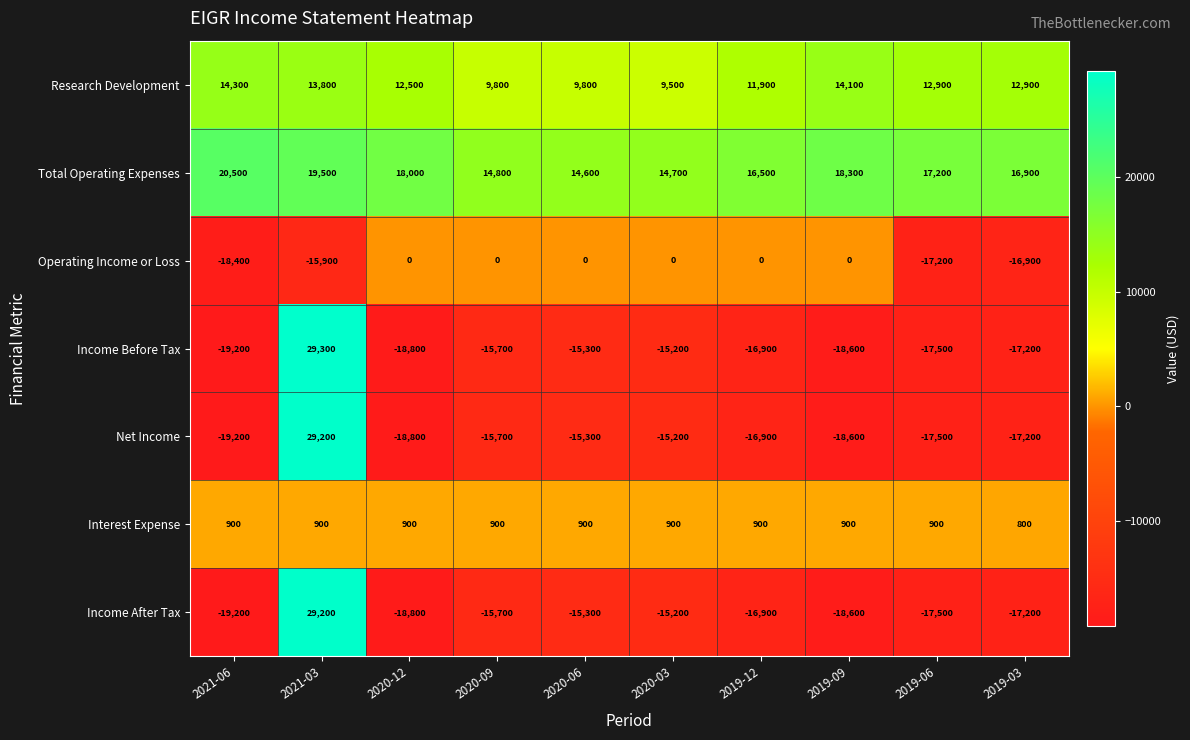

What is the difference between the second highest and minimum values in the Interest Expense series?

100